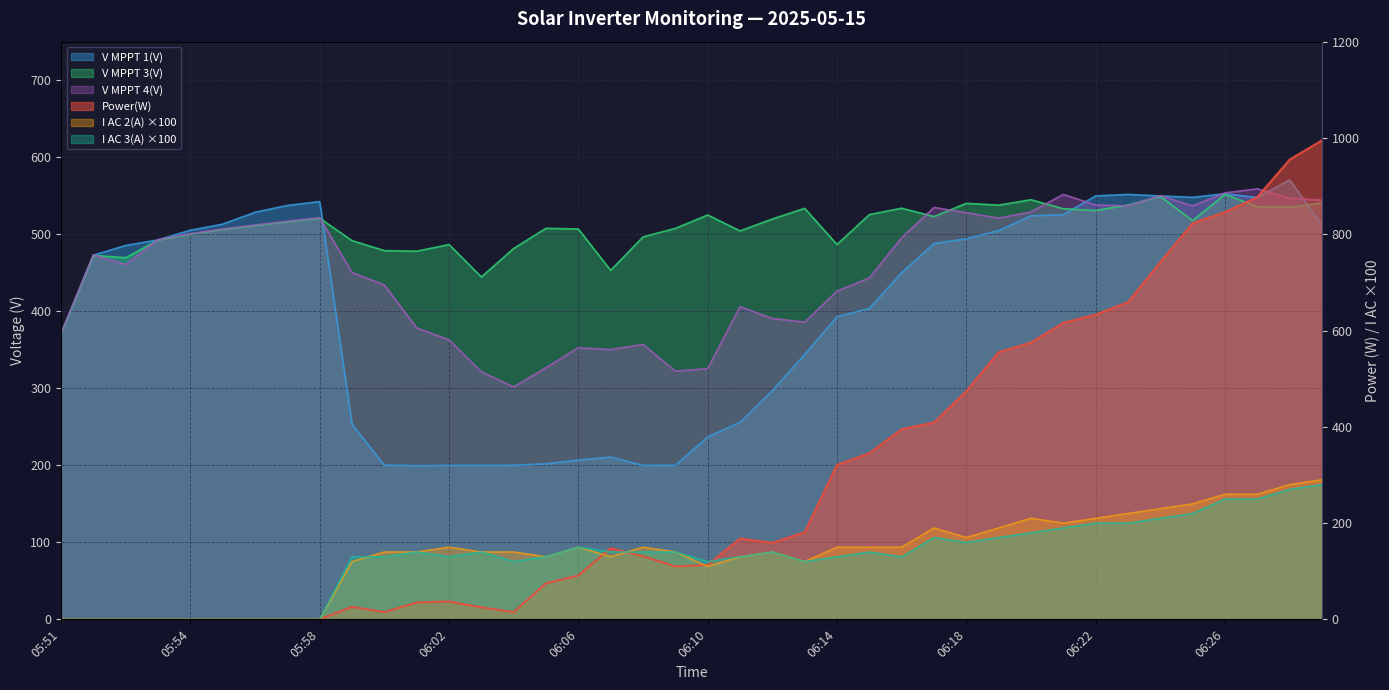

At how many categories does at least one series exceed 797?

5